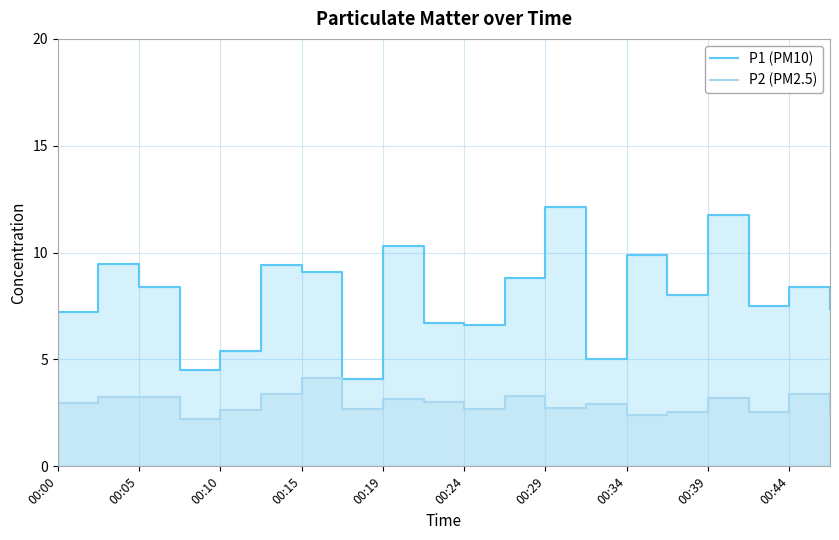

Is the value of P2 (PM2.5) at 00:24 greater than the value of P1 (PM10) at 00:44?

No